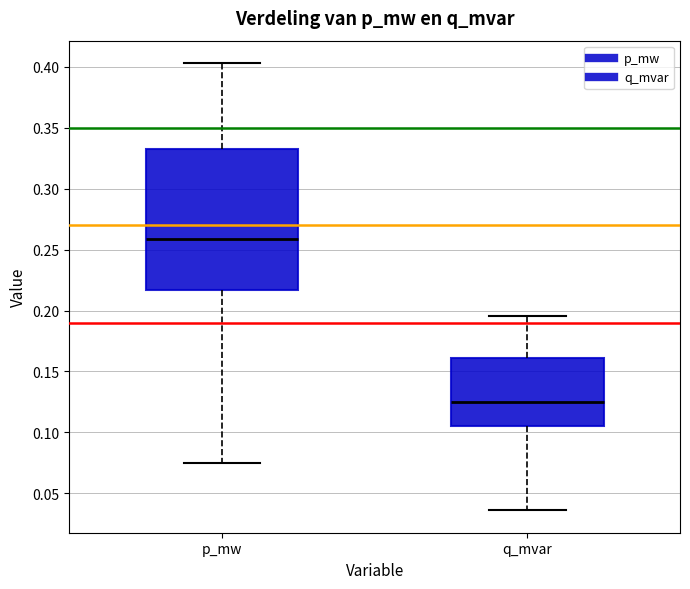

Which box is the tallest, from its lower edge to its upper edge?

p_mw